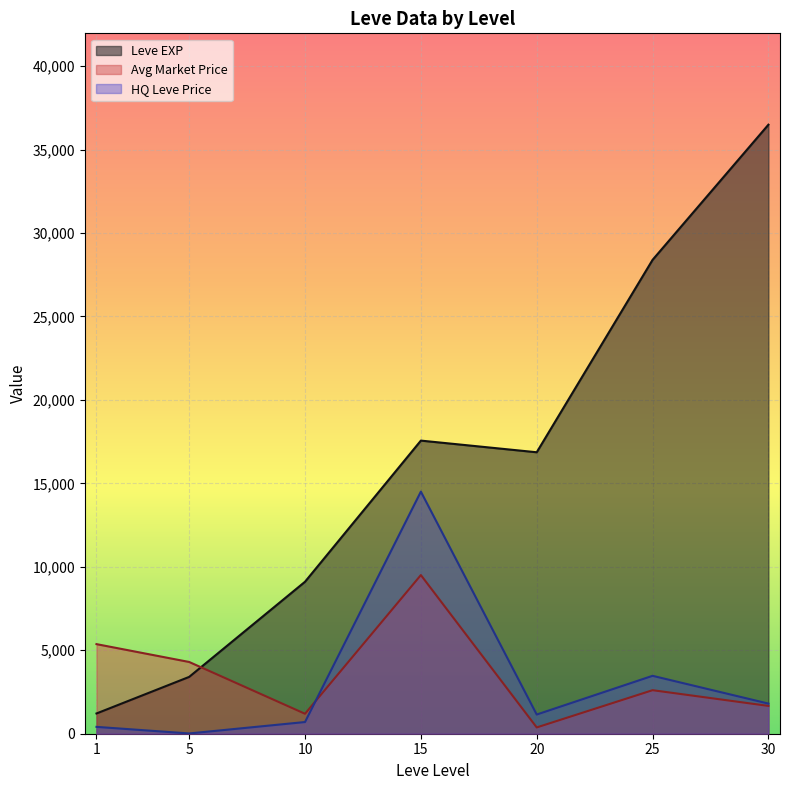

Is the value of Leve EXP at 20 greater than the value of HQ Leve Price at 10?

Yes